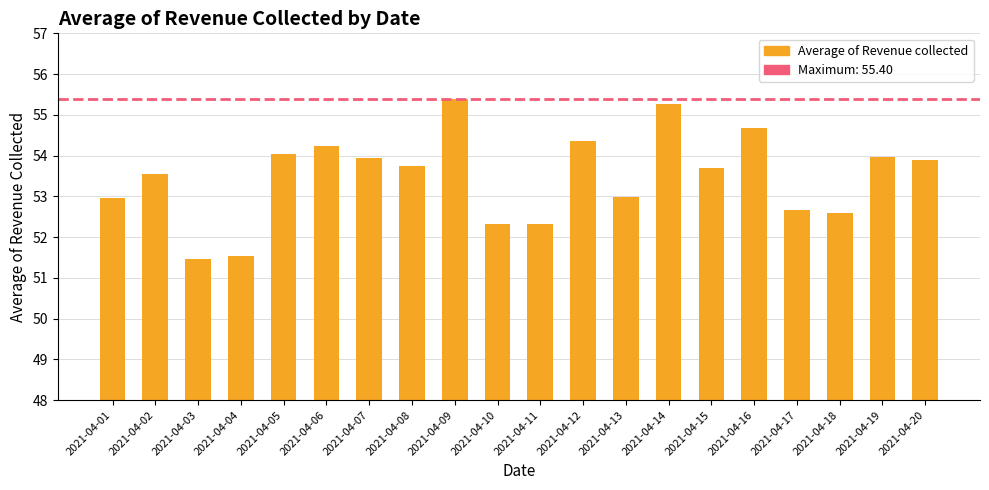

What is the difference between the second highest and minimum values?

3.8